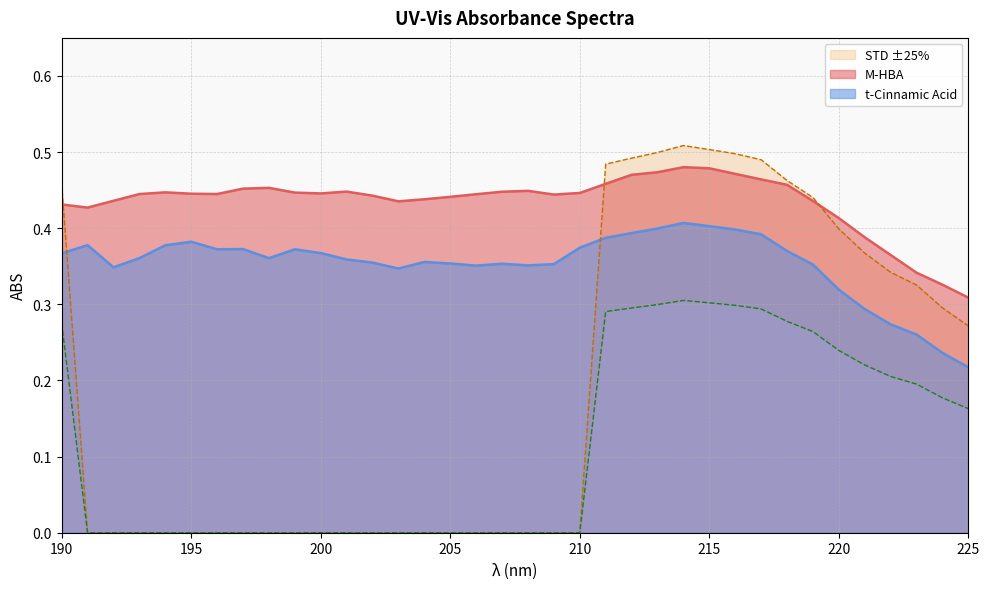

What is the value of the t-Cinnamic Acid point at the 22nd from the left?

0.4